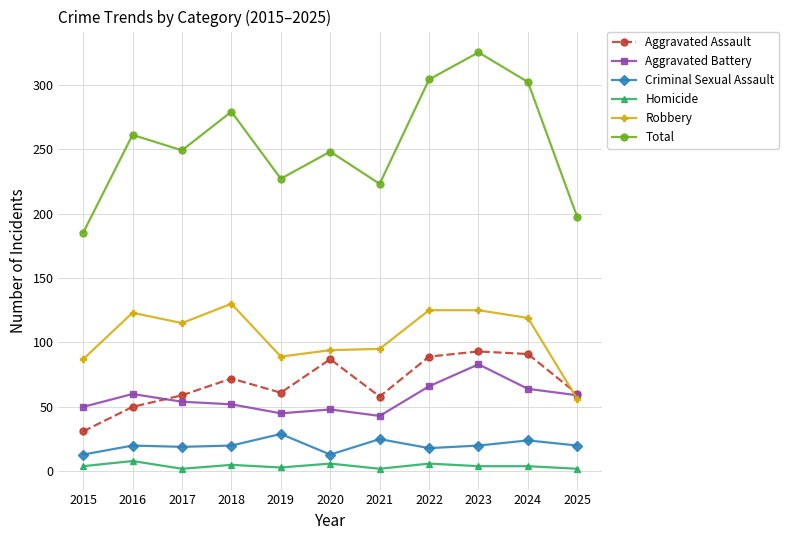

True or false: Homicide and Aggravated Assault cross at least once.

False